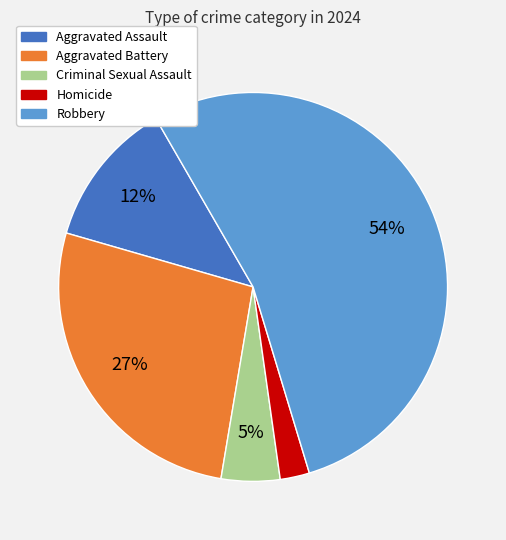

Which slice is the smallest?

Homicide